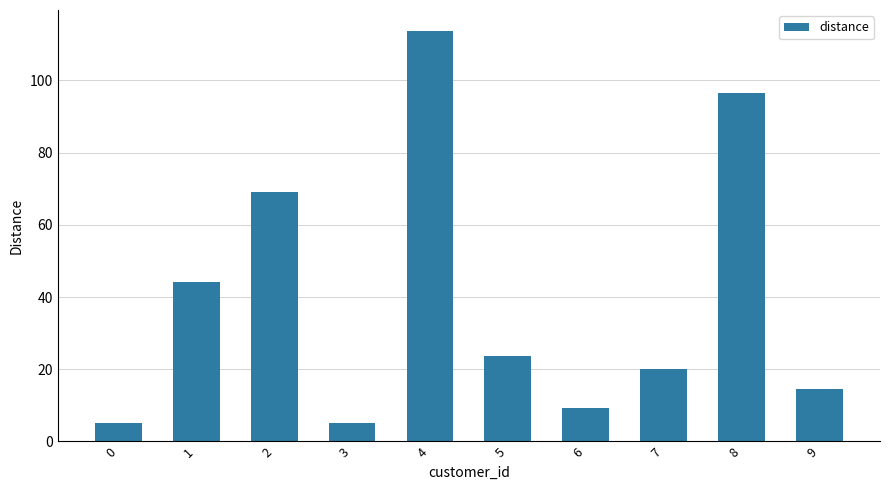

How many data points does each series have?

10